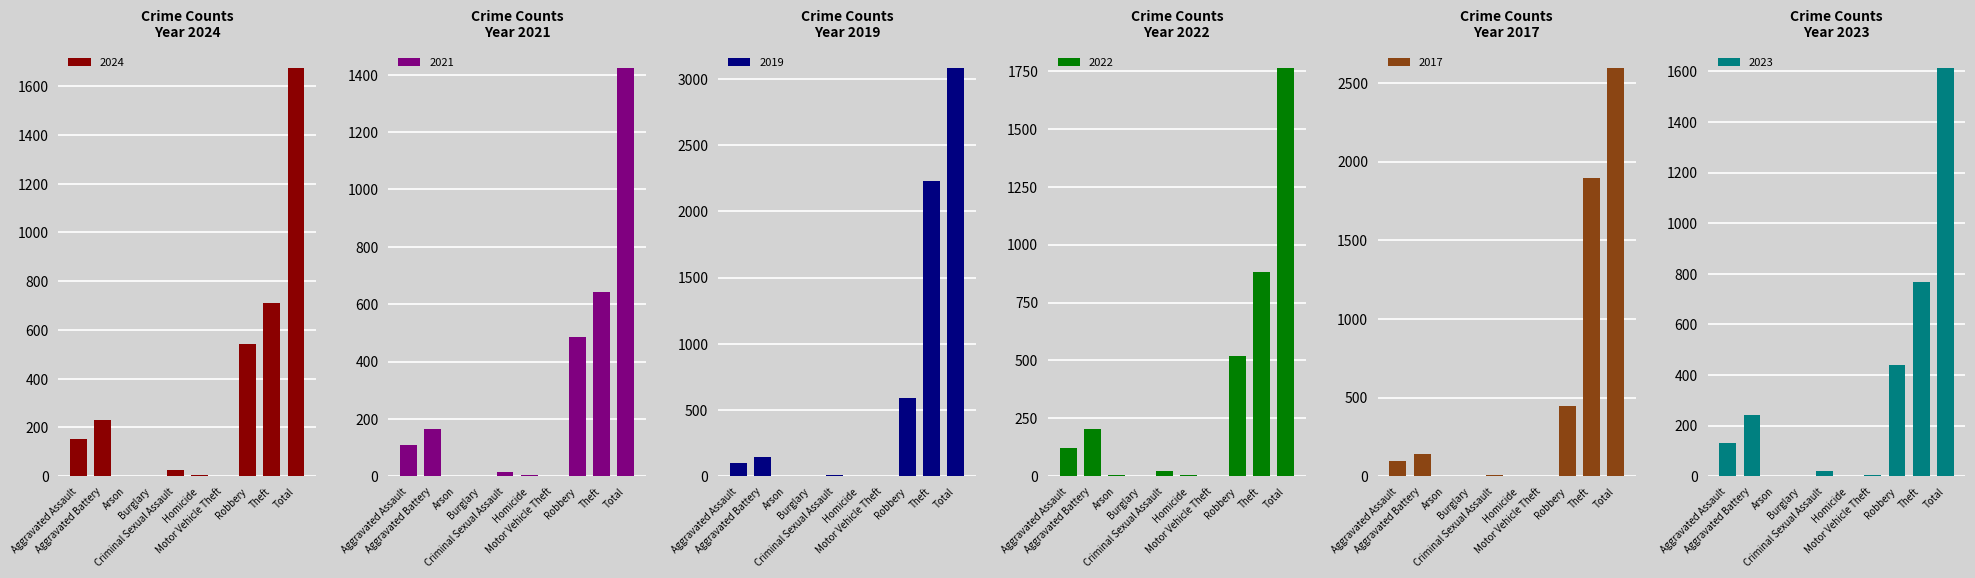

What is the average value of the 2021 series?

284